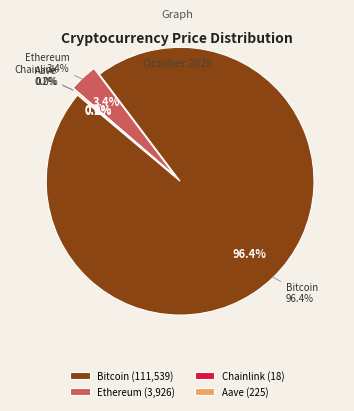

To the nearest percent, what portion does Bitcoin represent?

96%